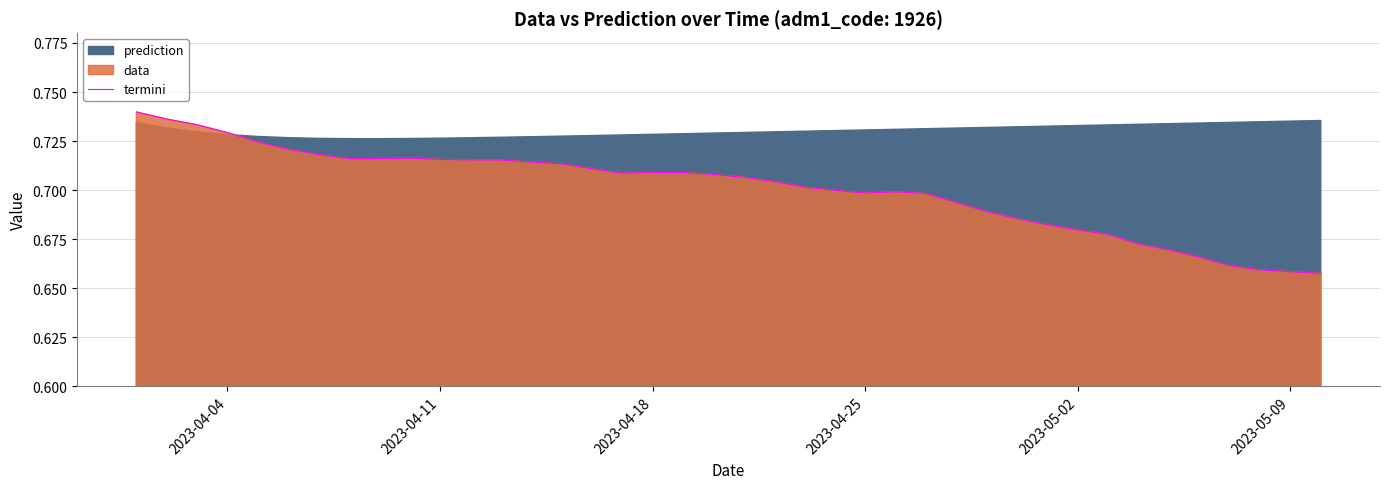

Count the values in the range 0 to 1.

40